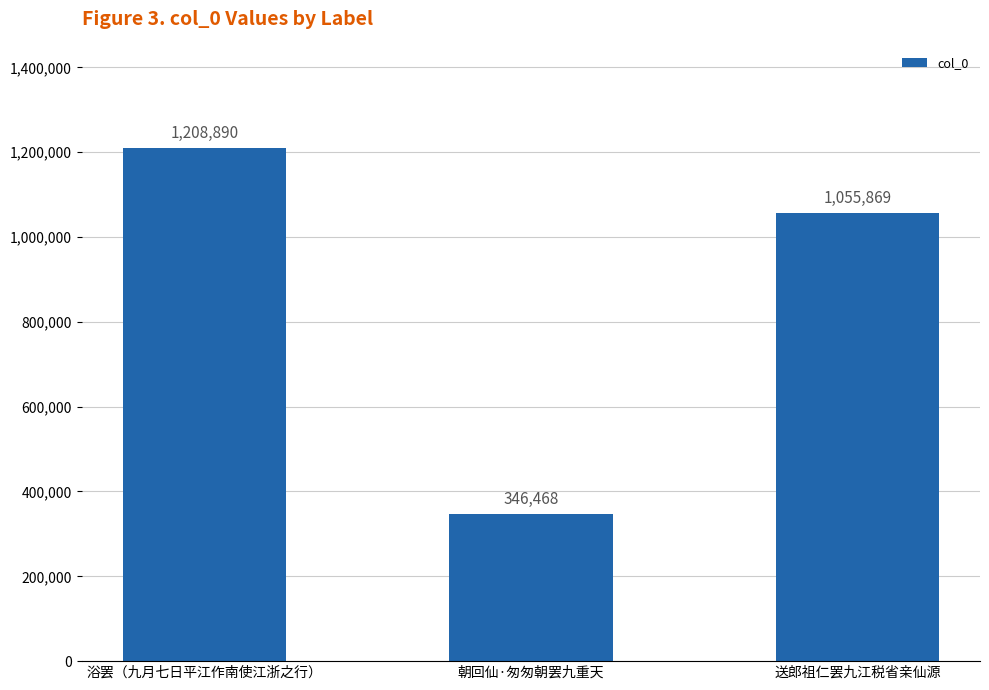

What is the average value?

870409